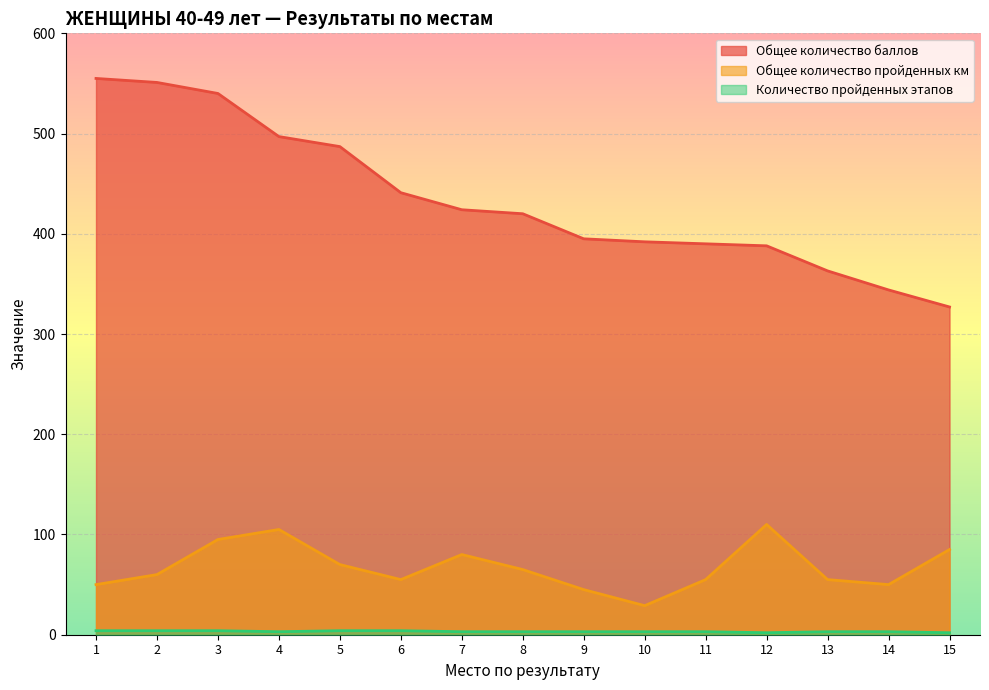

What is the highest value of the Общее количество баллов series?

555